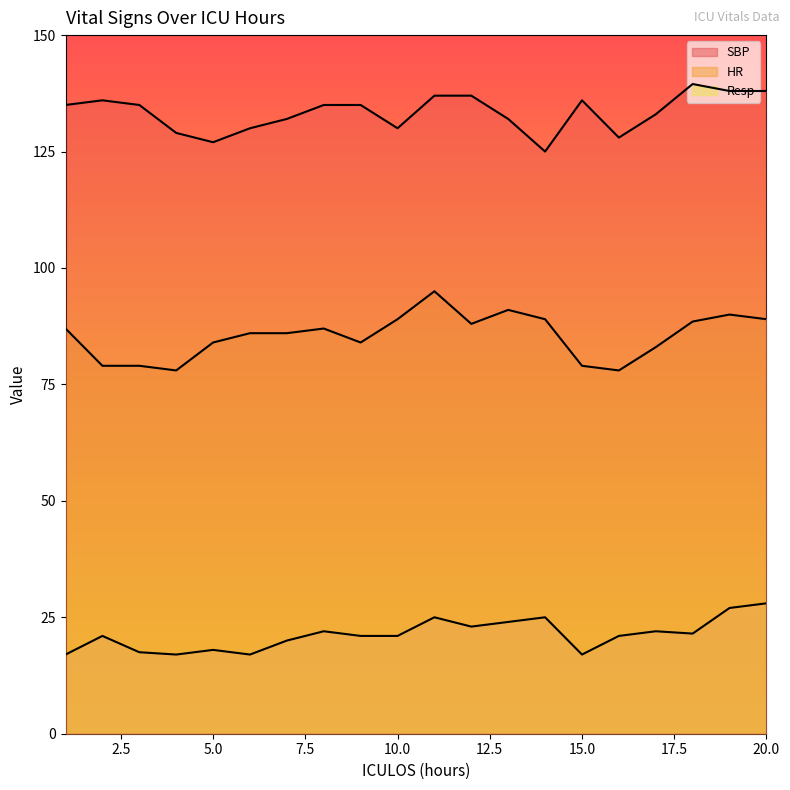

What is the sum of all SBP values?

2667.5